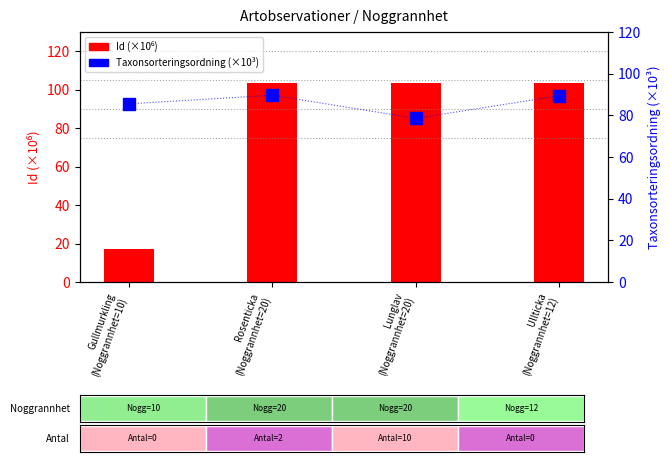

What are all the series names shown in the legend?

Id (×10⁶), Taxonsorteringsordning (×10³)